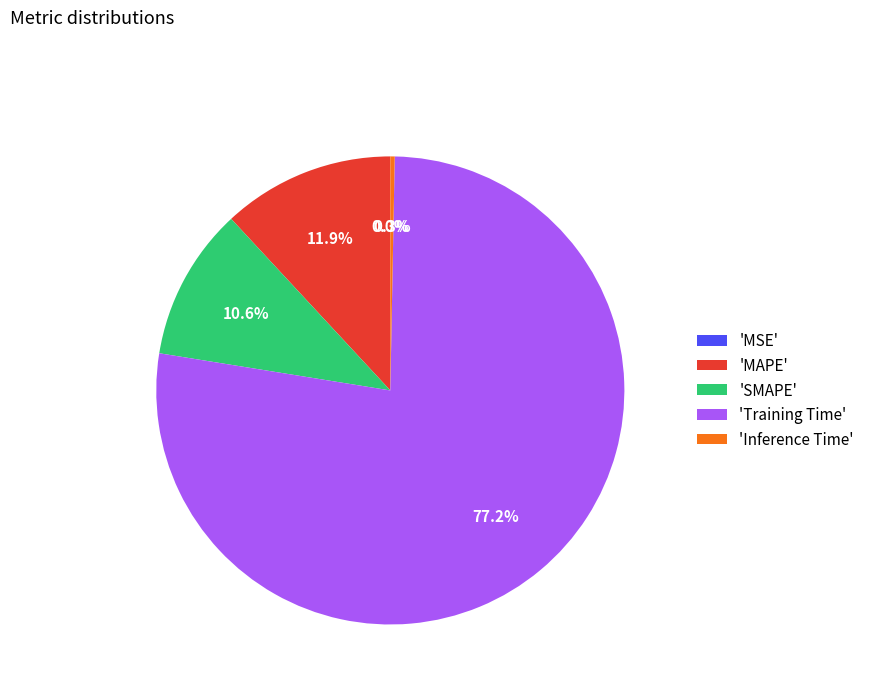

Between 'MAPE' and 'Training Time', which is larger?

'Training Time'